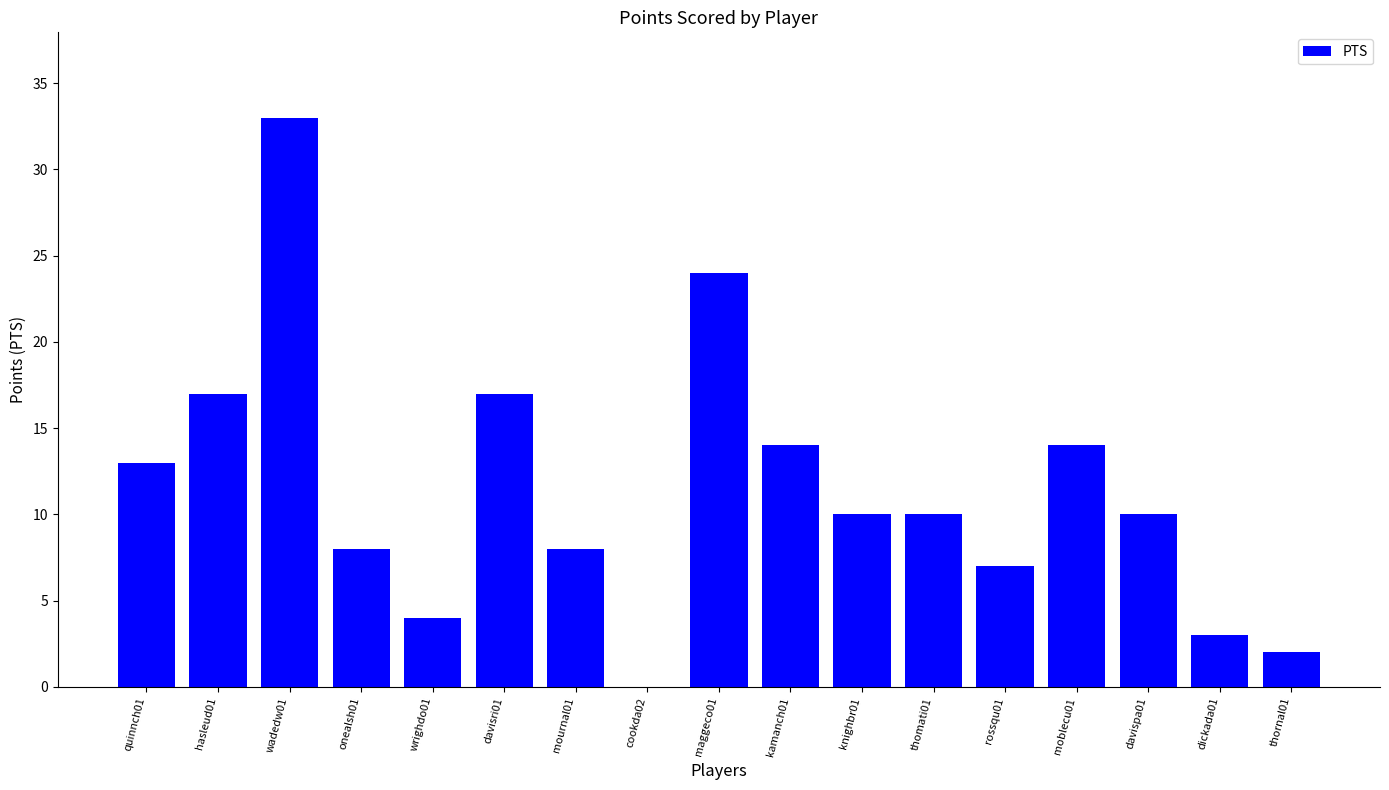

The chart shows a value of 25 at davisri01. True or false?

False